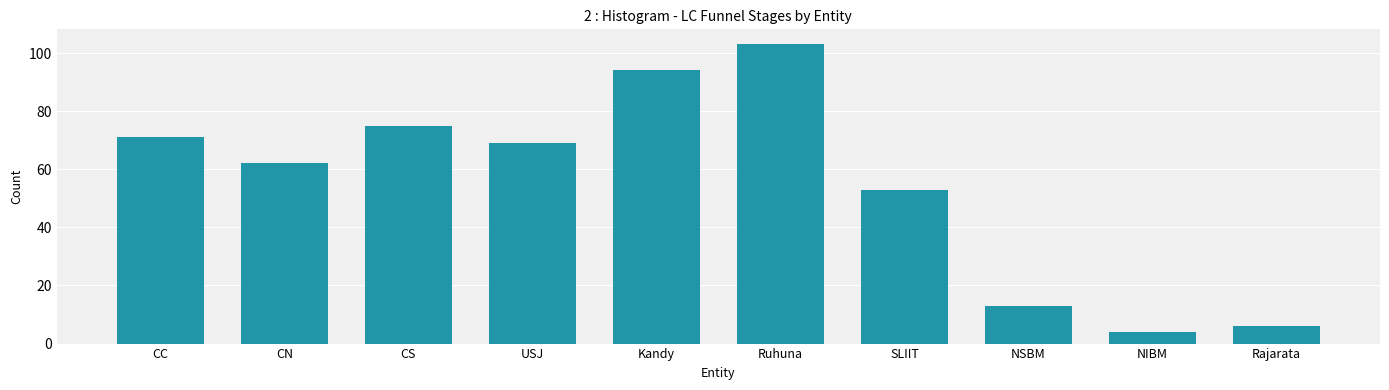

Reading left to right, extract all data points from this chart.

CC=71	CN=62	CS=75	USJ=69	Kandy=94	Ruhuna=103	SLIIT=53	NSBM=13	NIBM=4	Rajarata=6